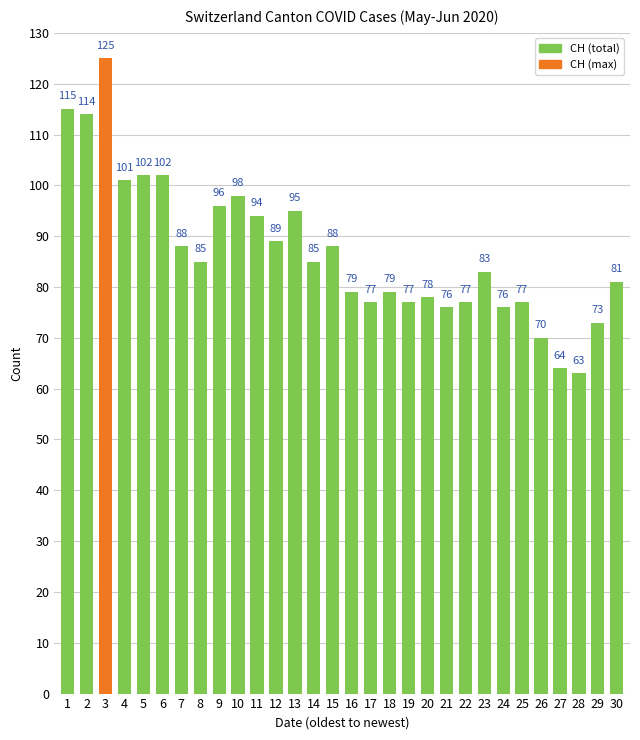

Count the number of data series in this chart.

1